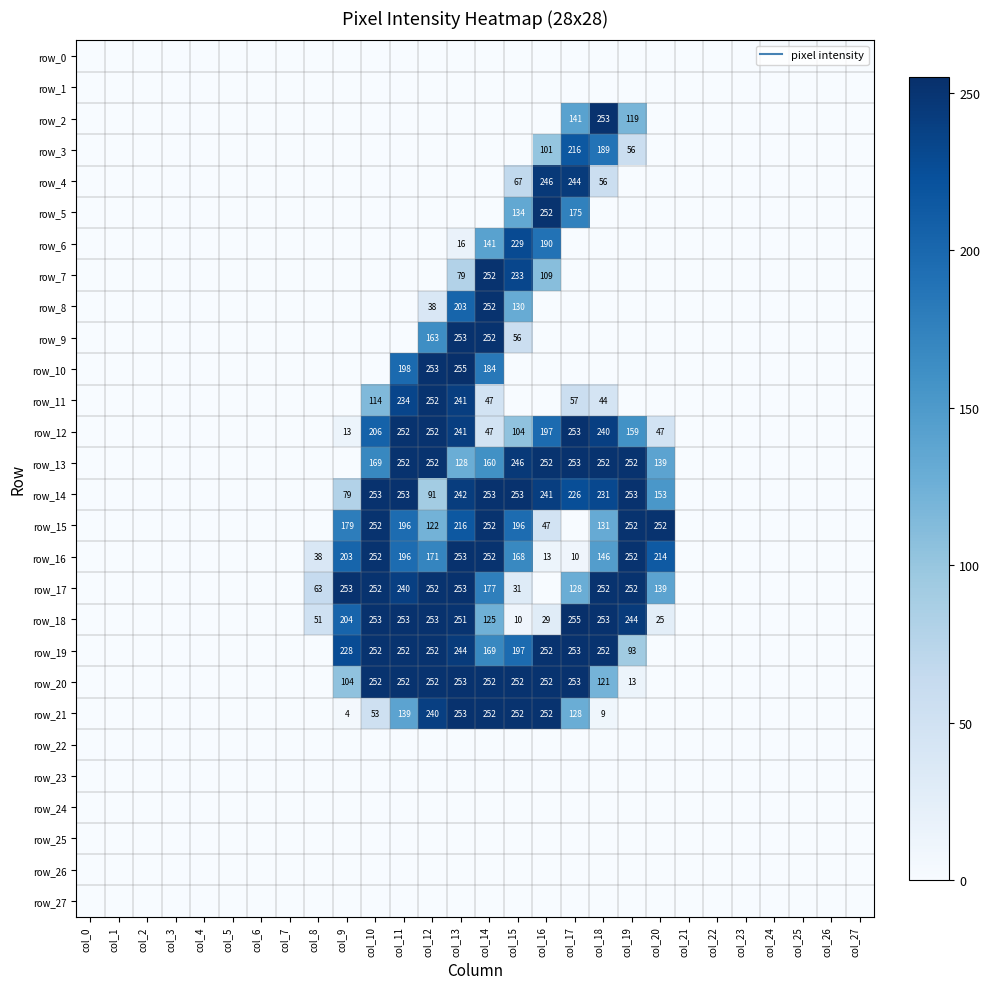

True or false: row_2 has a value of -152 at col_23.

False